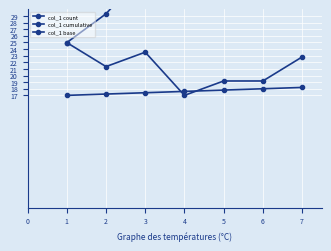

Rank the series by their maximum value, from lowest to highest.

col_1 base, col_1 count, col_1 cumulative